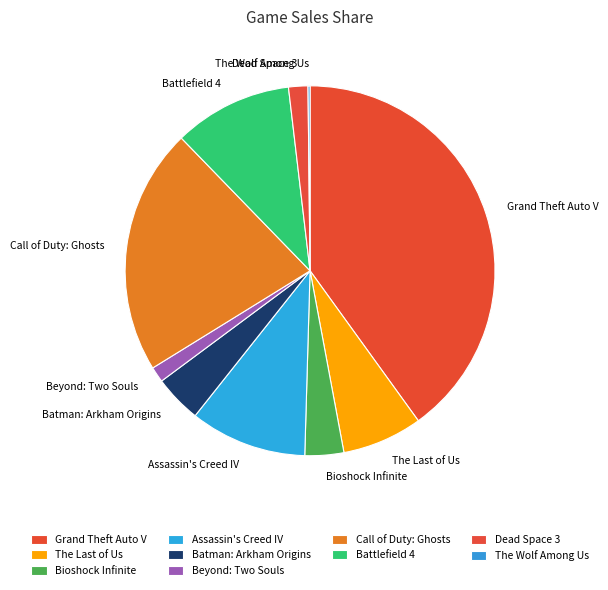

True or false: Call of Duty: Ghosts accounts for 16% of the total.

False